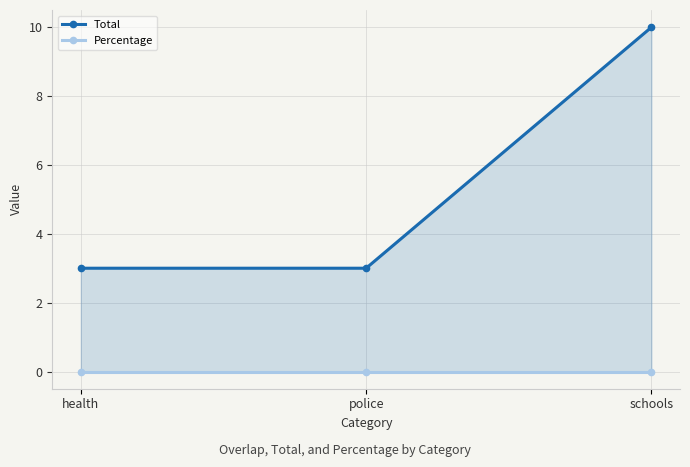

What is the spread (max minus min) of values at health?

3